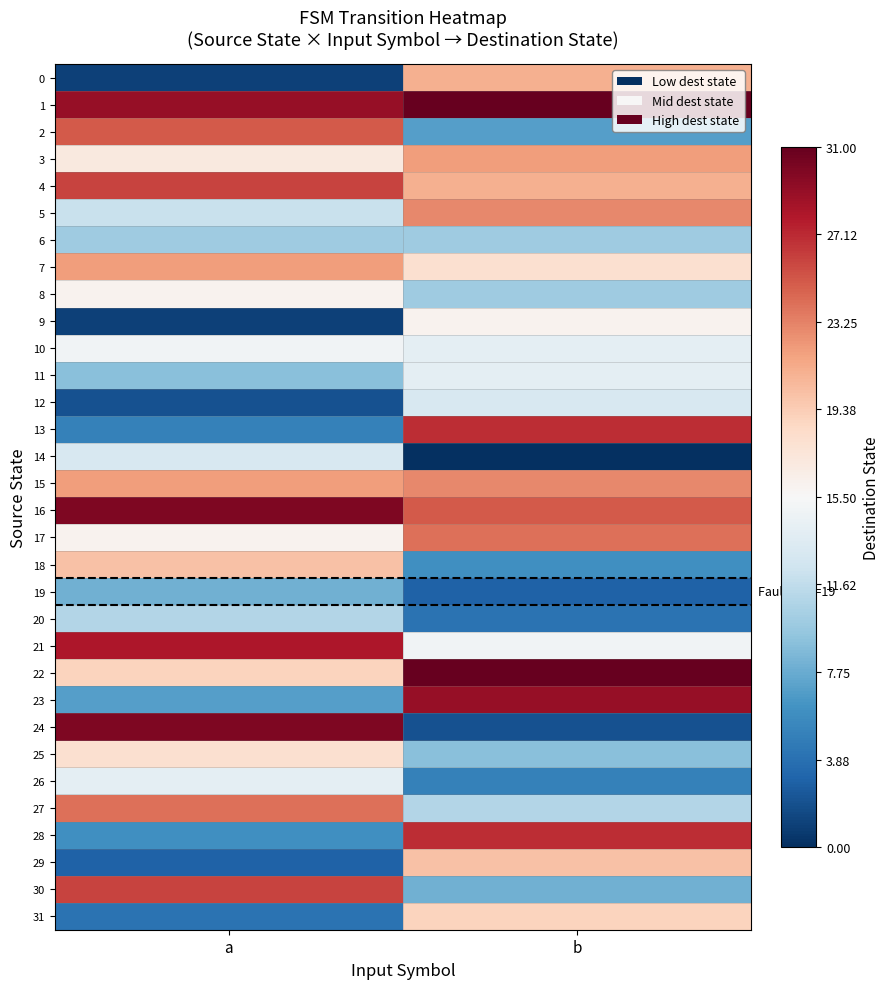

Which series has the largest range (max minus min)?

24